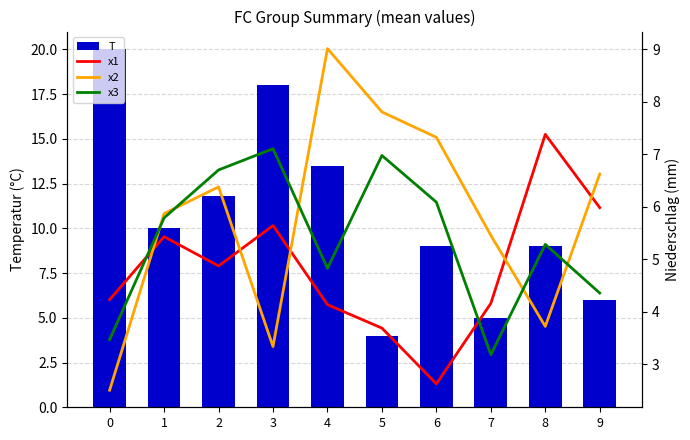

Rank the series at 8 from highest to lowest value.

T, x1, x3, x2